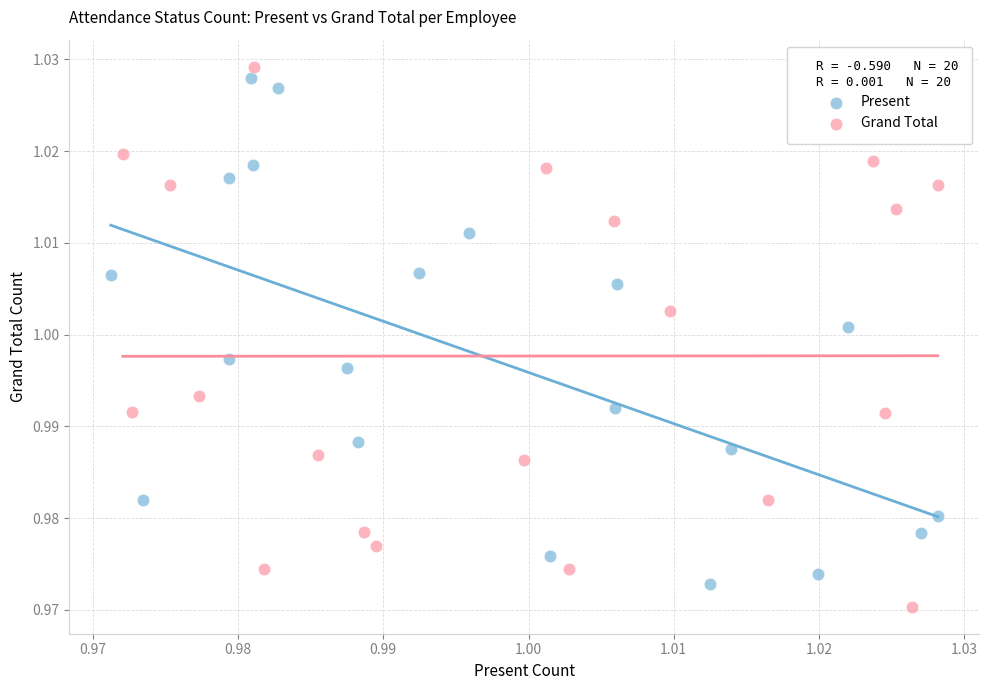

Which series has the widest spread of Y values?

Grand Total